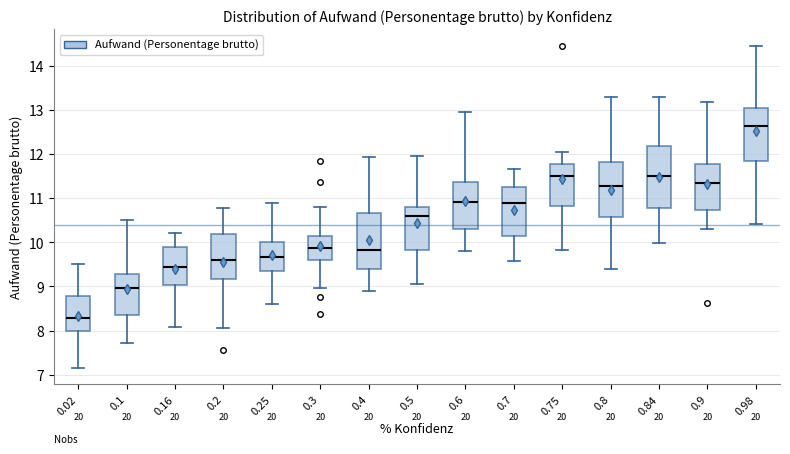

Which box has the lowest median line?

0.02